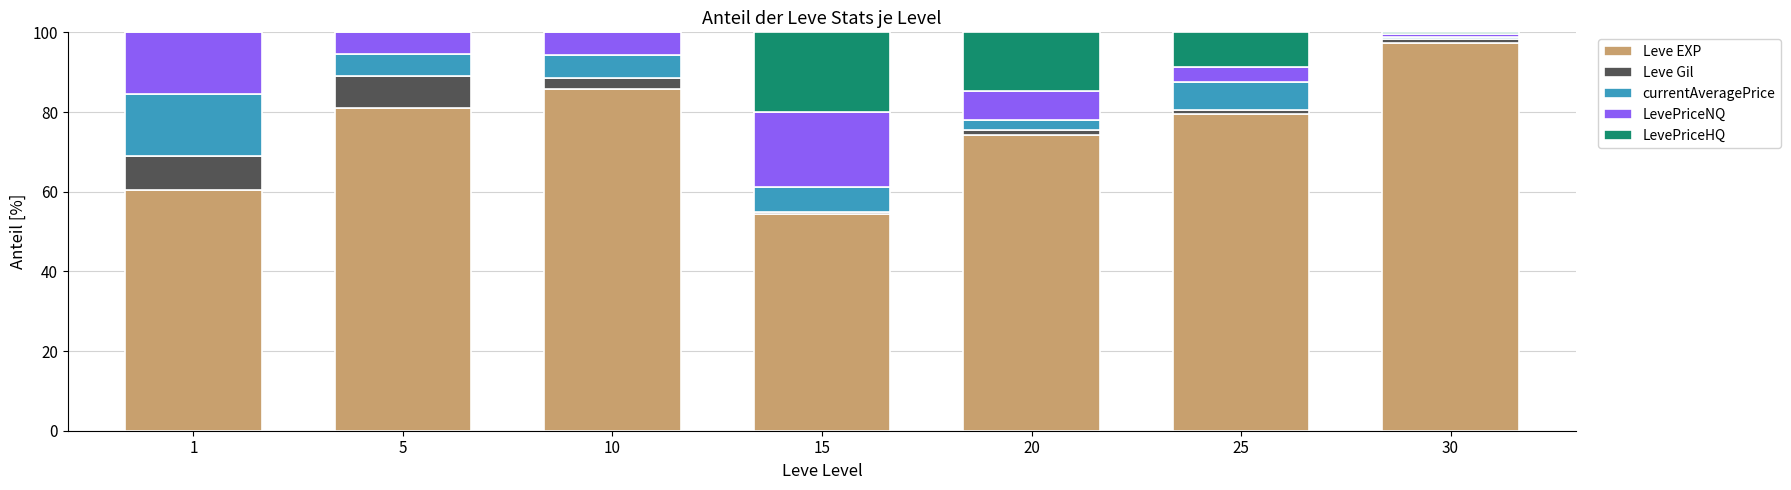

At which label does Leve EXP reach its peak?

30